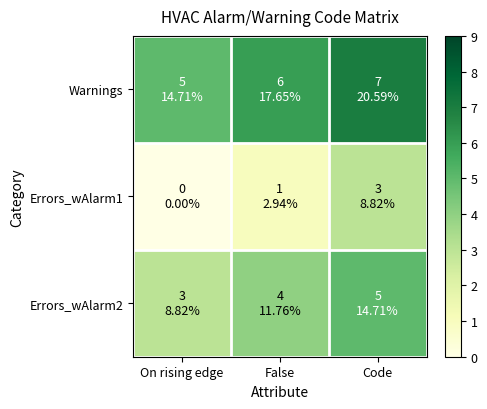

Reading left to right, transcribe all the data shown in this chart.

Warnings: On rising edge=5	False=6	Code=7
Errors_wAlarm1: On rising edge=0	False=1	Code=3
Errors_wAlarm2: On rising edge=3	False=4	Code=5